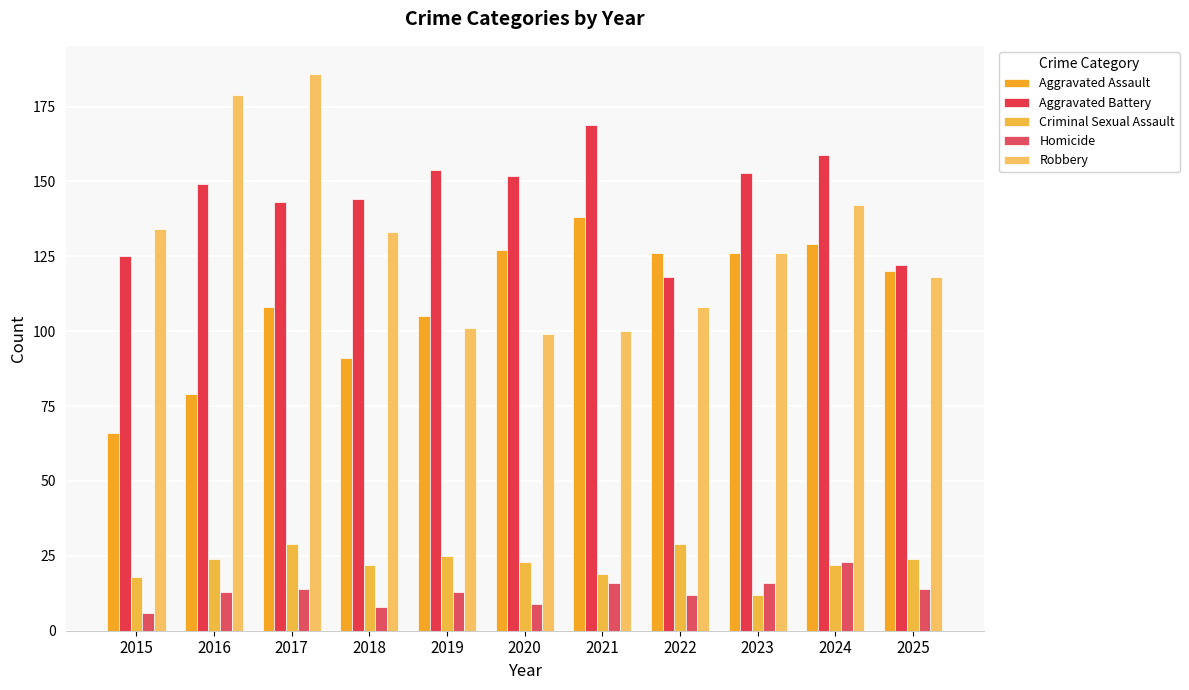

Reading right to left, extract all data points from this chart.

Aggravated Assault: 120	129	126	126	138	127	105	91	108	79	66
Aggravated Battery: 122	159	153	118	169	152	154	144	143	149	125
Criminal Sexual Assault: 24	22	12	29	19	23	25	22	29	24	18
Homicide: 14	23	16	12	16	9	13	8	14	13	6
Robbery: 118	142	126	108	100	99	101	133	186	179	134